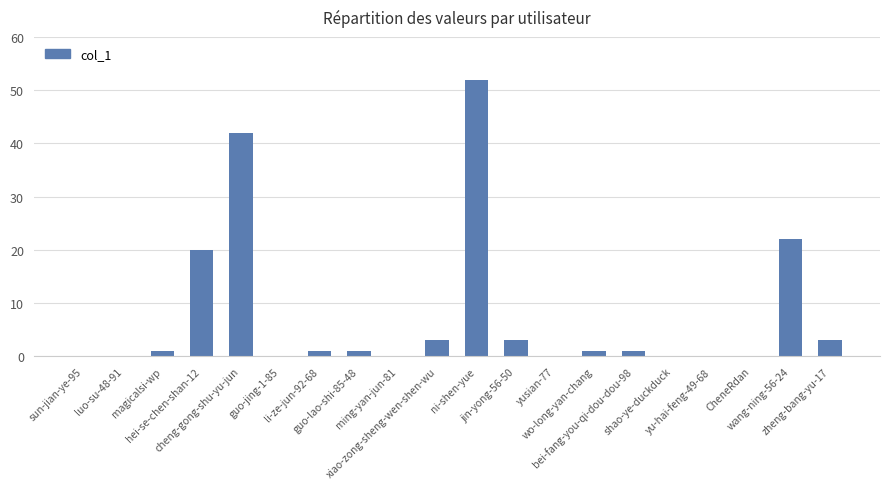

What is the sum of all values?

150